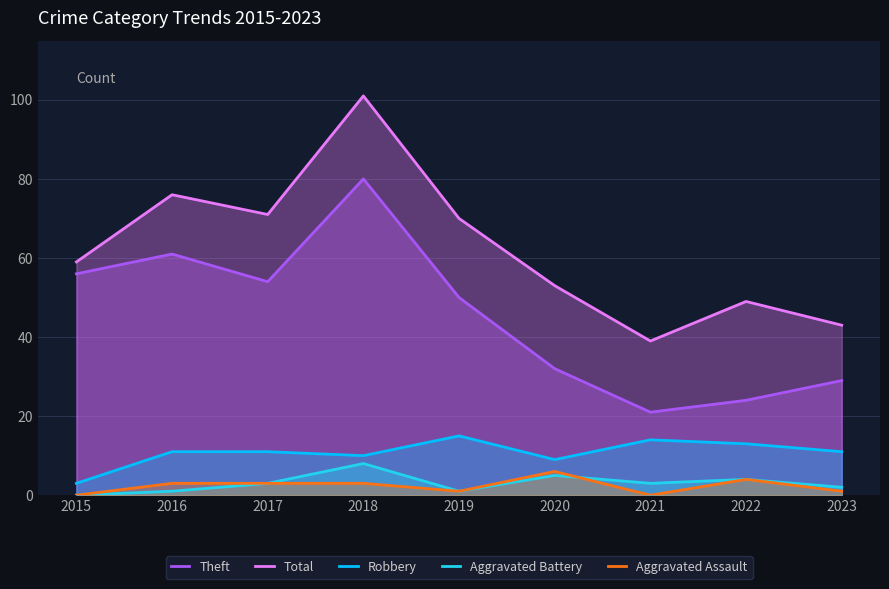

What are all the series names shown in the legend?

Theft, Total, Robbery, Aggravated Battery, Aggravated Assault